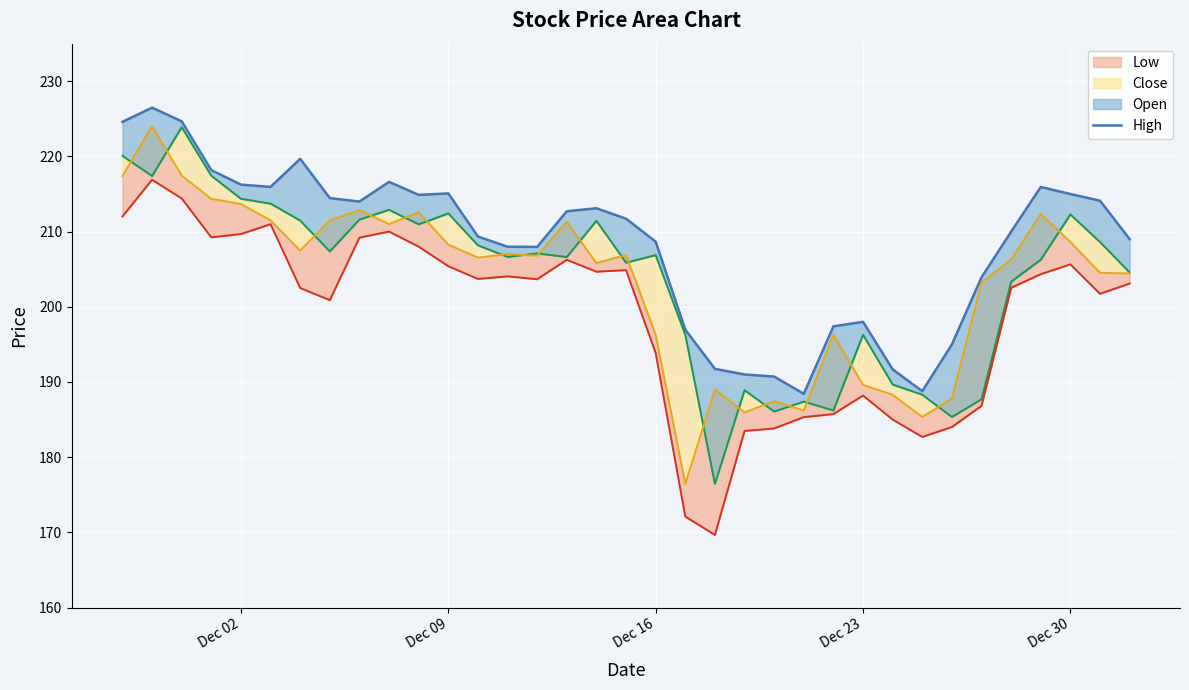

How many distinct data groups are displayed?

4